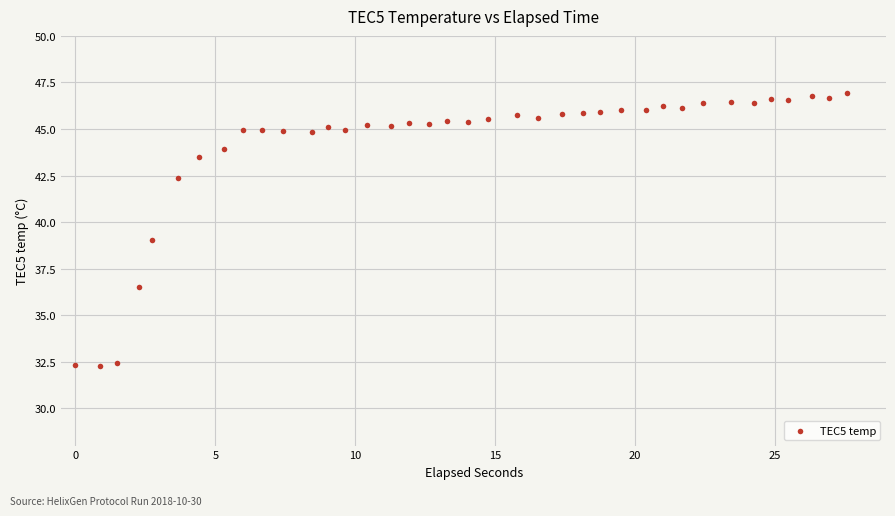

What is the range of Y values (max minus min)?

14.6